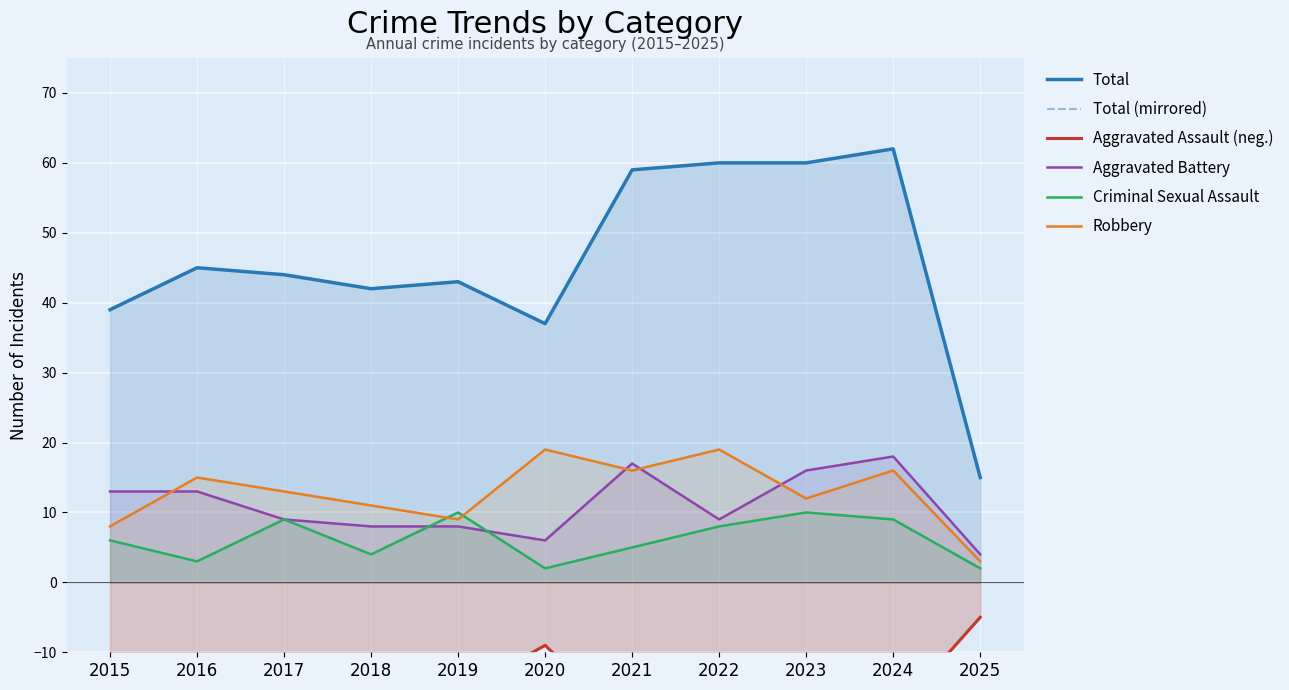

Reading left to right, list all the values displayed in this chart.

Total: 2015=39	2016=45	2017=44	2018=42	2019=43	2020=37	2021=59	2022=60	2023=60	2024=62	2025=15
Total (mirrored): 2015=-39	2016=-45	2017=-44	2018=-42	2019=-43	2020=-37	2021=-59	2022=-60	2023=-60	2024=-62	2025=-15
Aggravated Assault (neg.): 2015=-12	2016=-13	2017=-12	2018=-19	2019=-16	2020=-9	2021=-21	2022=-23	2023=-22	2024=-19	2025=-5
Aggravated Battery: 2015=13	2016=13	2017=9	2018=8	2019=8	2020=6	2021=17	2022=9	2023=16	2024=18	2025=4
Criminal Sexual Assault: 2015=6	2016=3	2017=9	2018=4	2019=10	2020=2	2021=5	2022=8	2023=10	2024=9	2025=2
Robbery: 2015=8	2016=15	2017=13	2018=11	2019=9	2020=19	2021=16	2022=19	2023=12	2024=16	2025=3